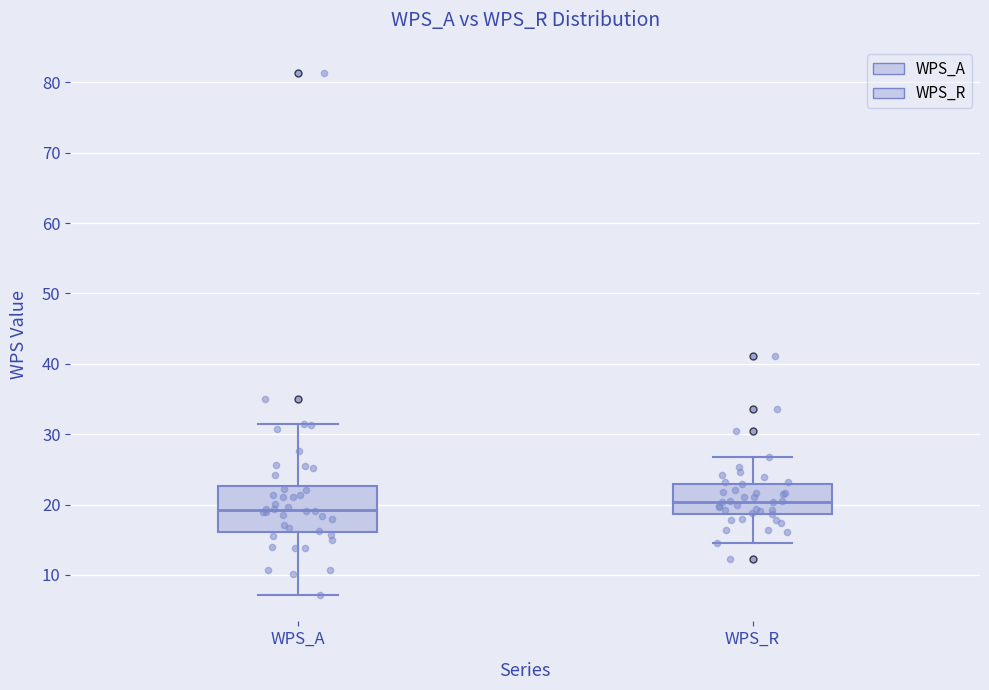

Which box has the highest median line?

WPS_R